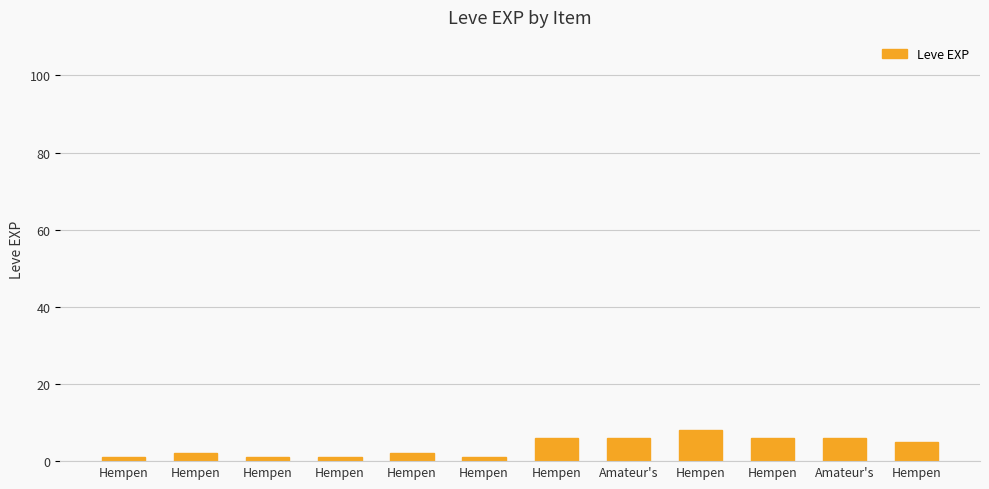

How many values are between 1 and 6?

11